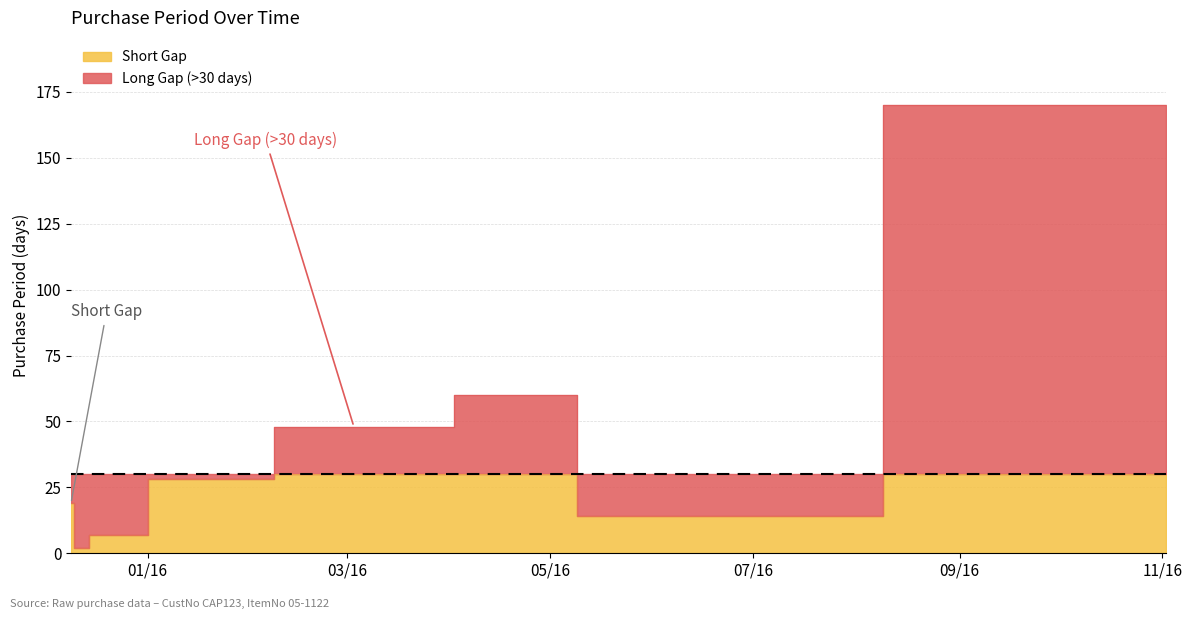

The value at 2016-11-02 is 82. True or false?

False